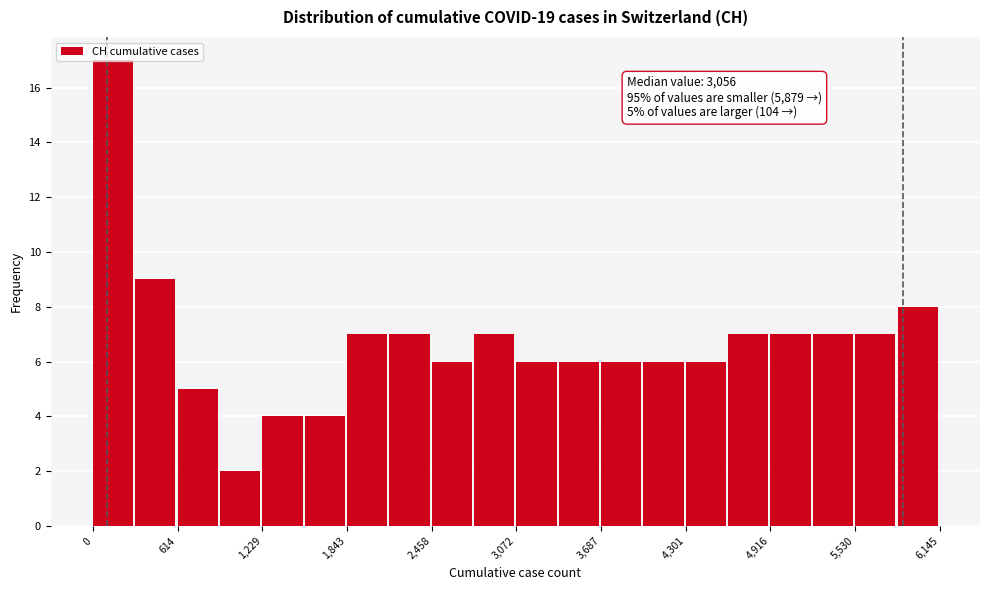

Read against the x-axis, roughly where is the centre of the tallest bar?

100